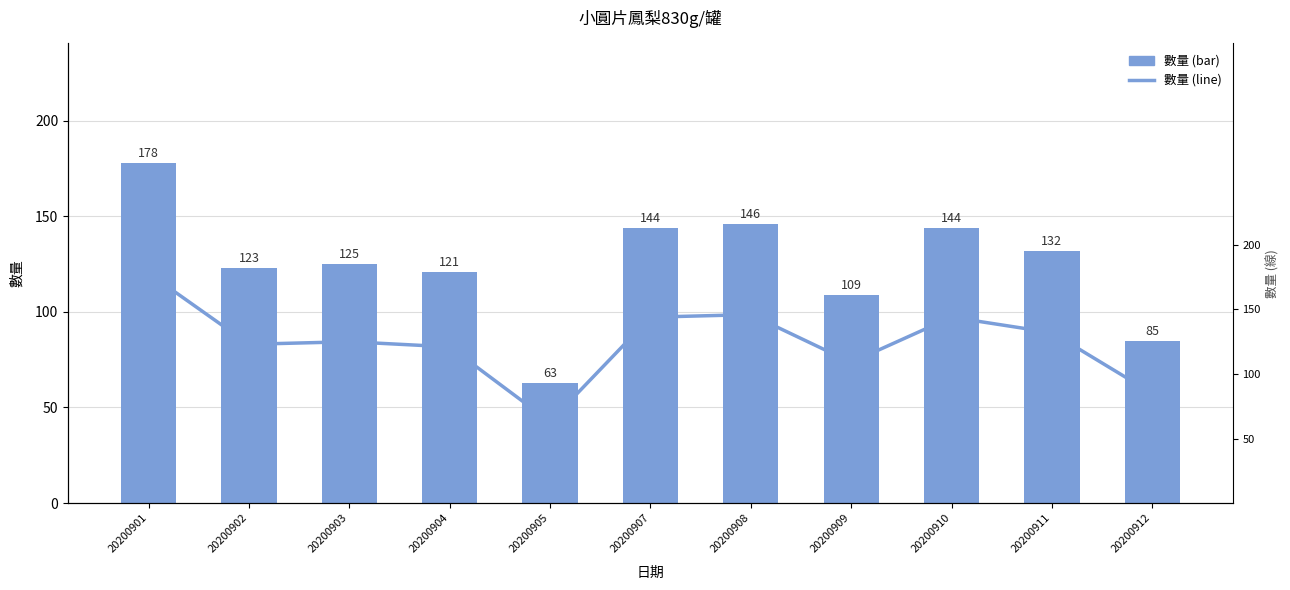

Reading right to left, extract all data points from this chart.

數量: 20200912=85	20200911=132	20200910=144	20200909=109	20200908=146	20200907=144	20200905=63	20200904=121	20200903=125	20200902=123	20200901=178
趨勢: 20200912=85	20200911=132	20200910=144	20200909=109	20200908=146	20200907=144	20200905=63	20200904=121	20200903=125	20200902=123	20200901=178